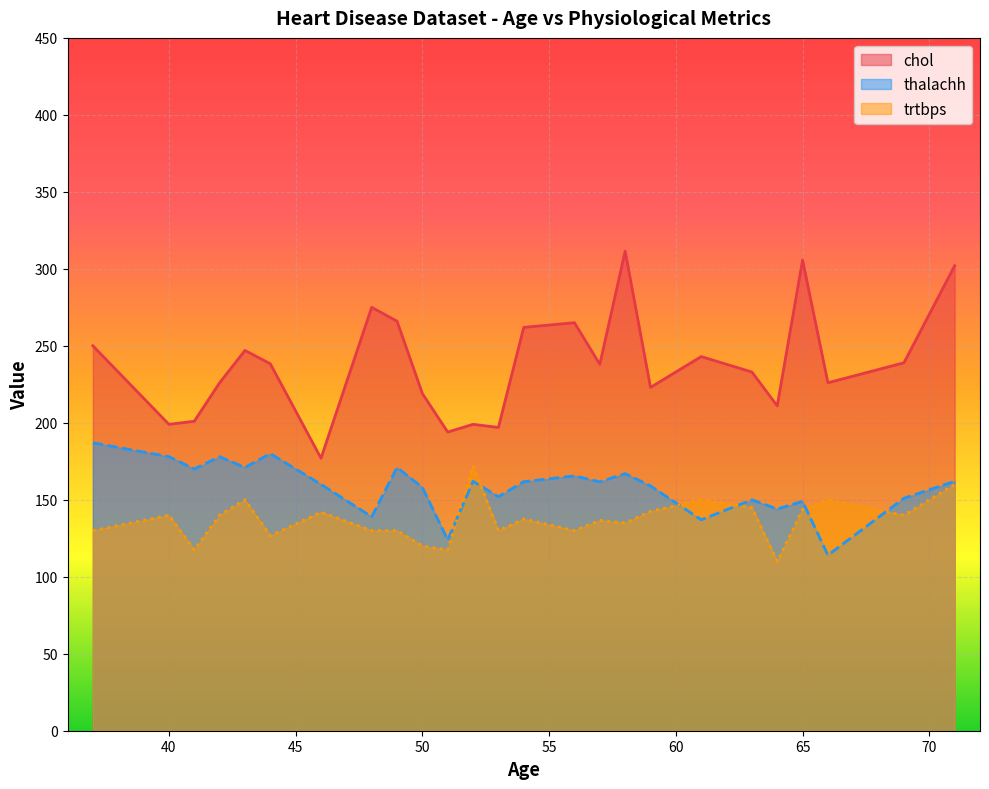

How many categories are shown in the chart?

25